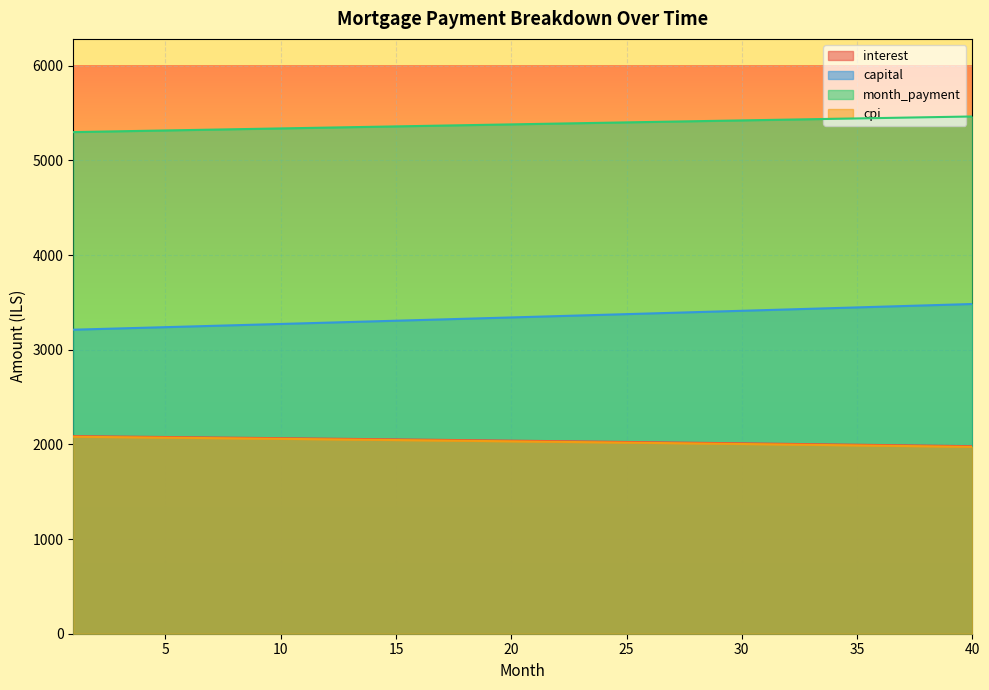

True or false: month_payment and capital intersect in this chart.

False